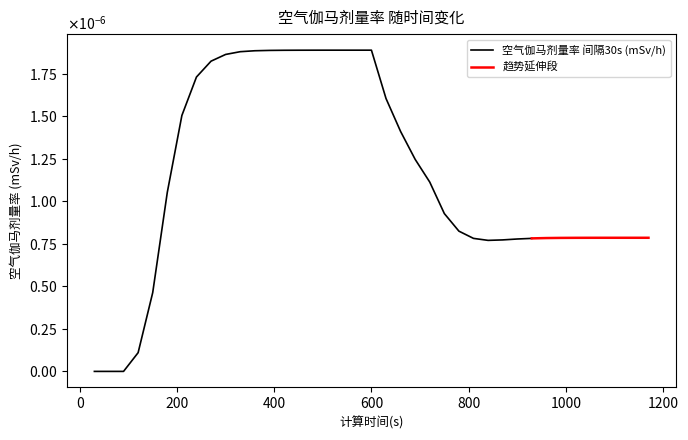

Which label corresponds to the smallest value in the chart?

30